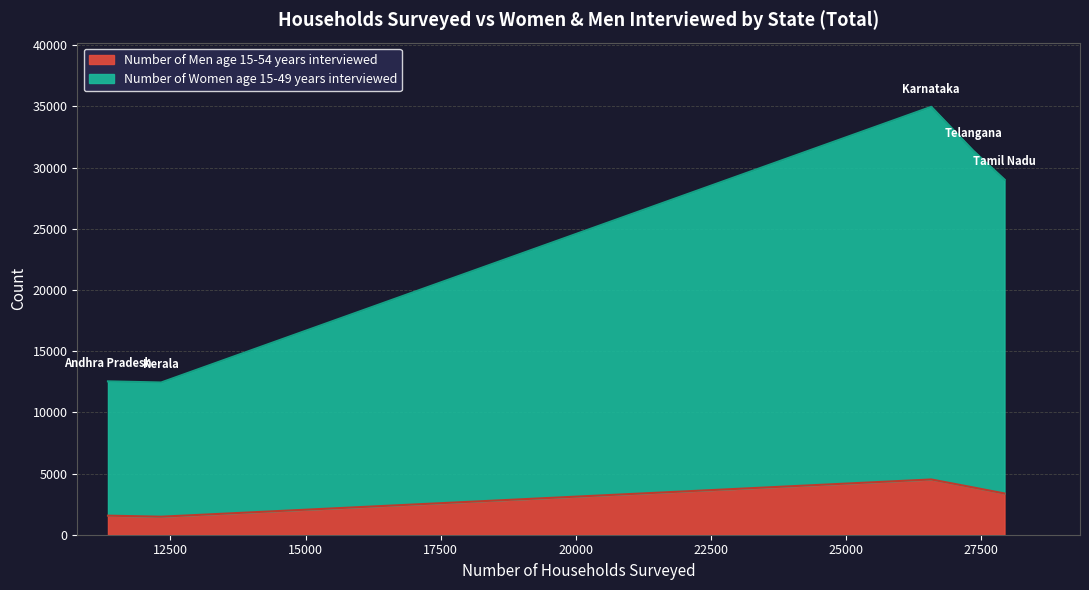

What is the lowest value of the Number of Men age 15-54 years interviewed series?

1473